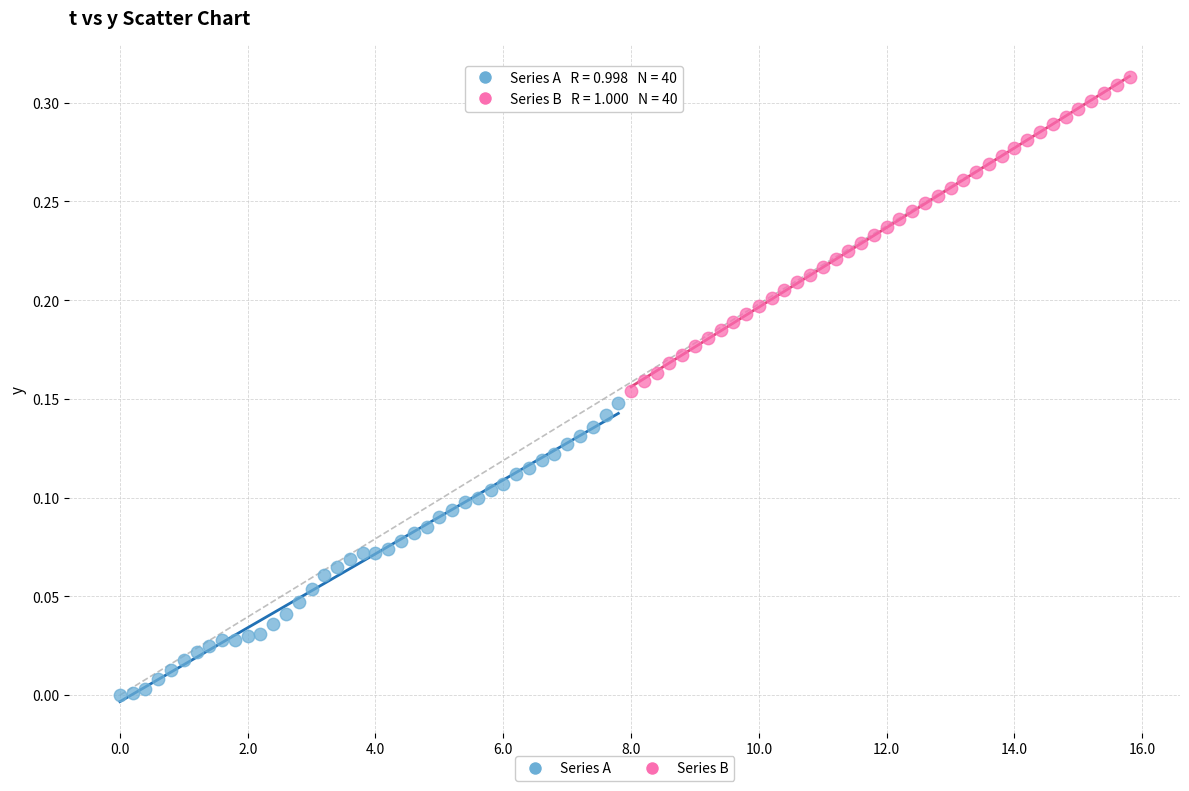

Which series reaches the maximum Y coordinate?

Series B